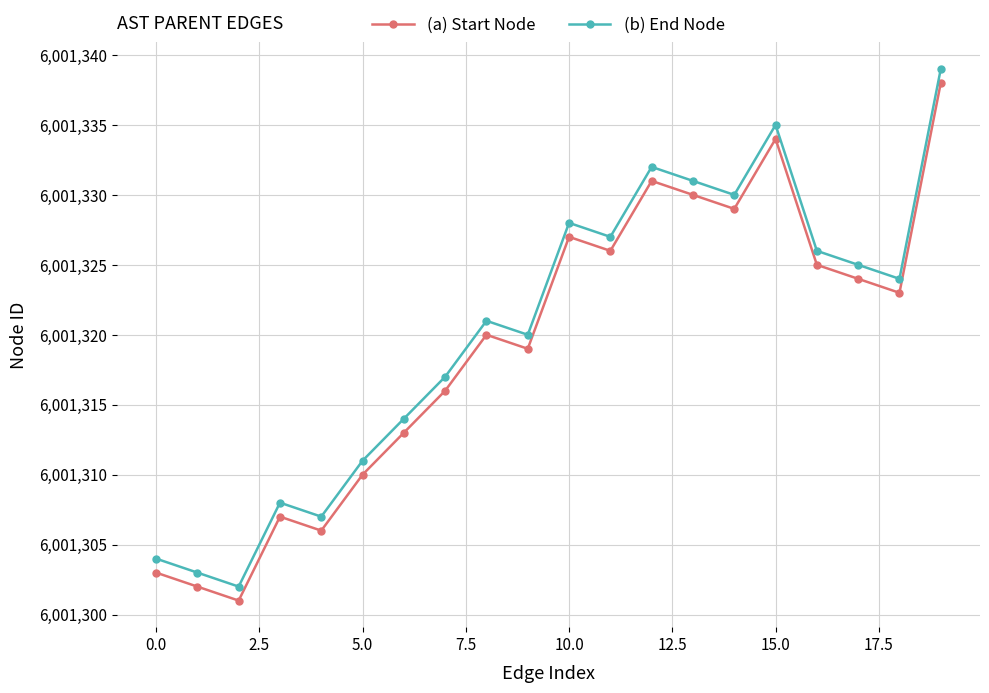

At how many categories does at least one series exceed 6001315?

13